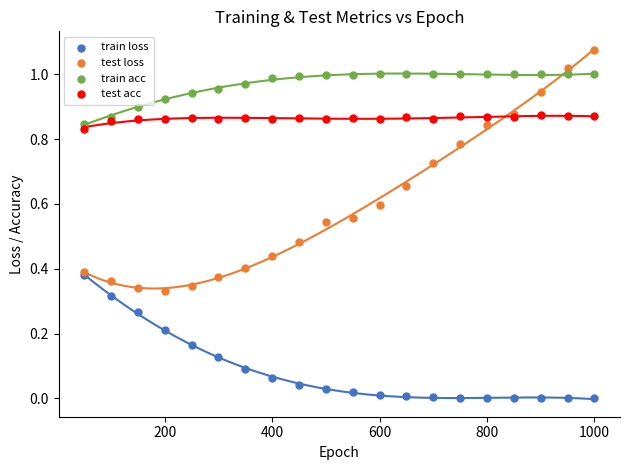

Which series contains the highest Y value?

test loss